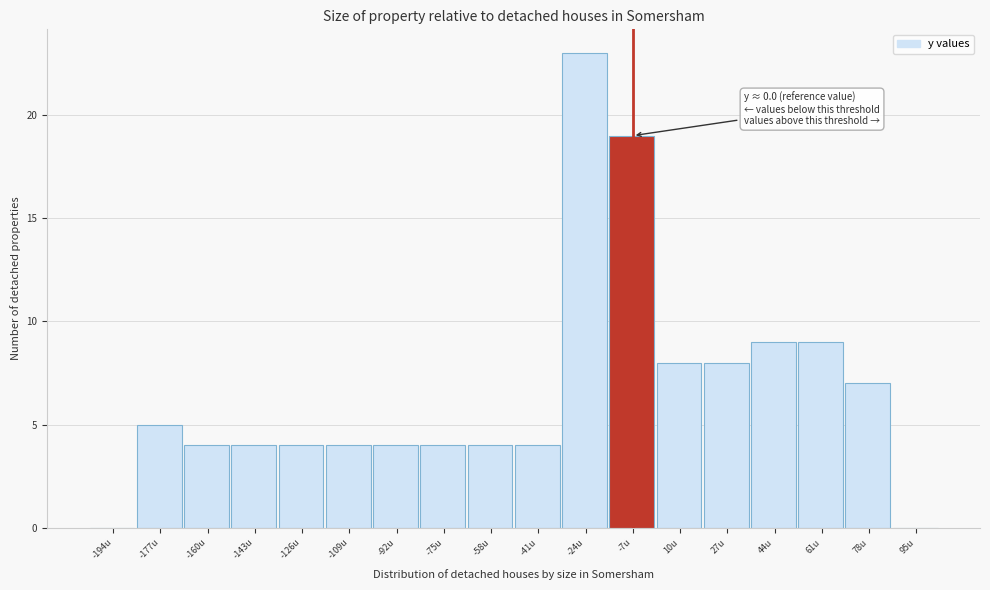

Reading right to left, list all the values displayed in this chart.

95u=0	78u=7	61u=9	44u=9	27u=8	10u=8	-7u=19	-24u=23	-41u=4	-58u=4	-75u=4	-92u=4	-109u=4	-126u=4	-143u=4	-160u=4	-177u=5	-194u=0